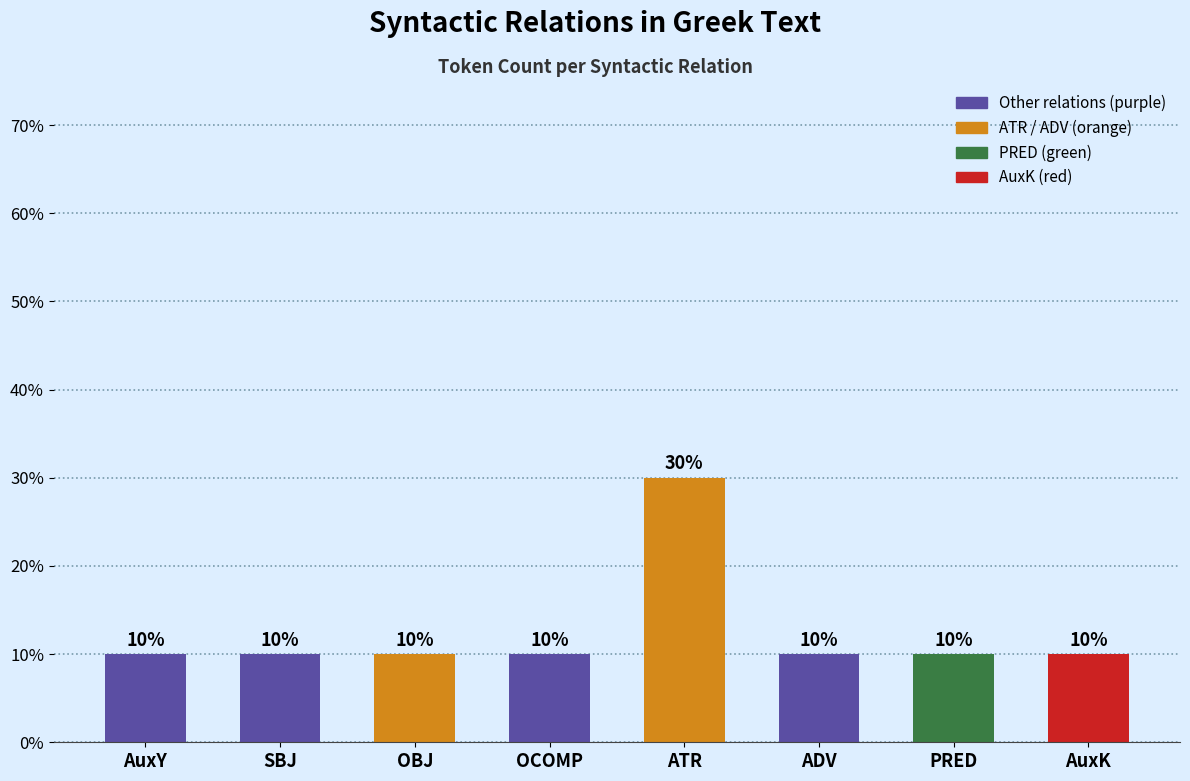

Are the bars horizontal?

No